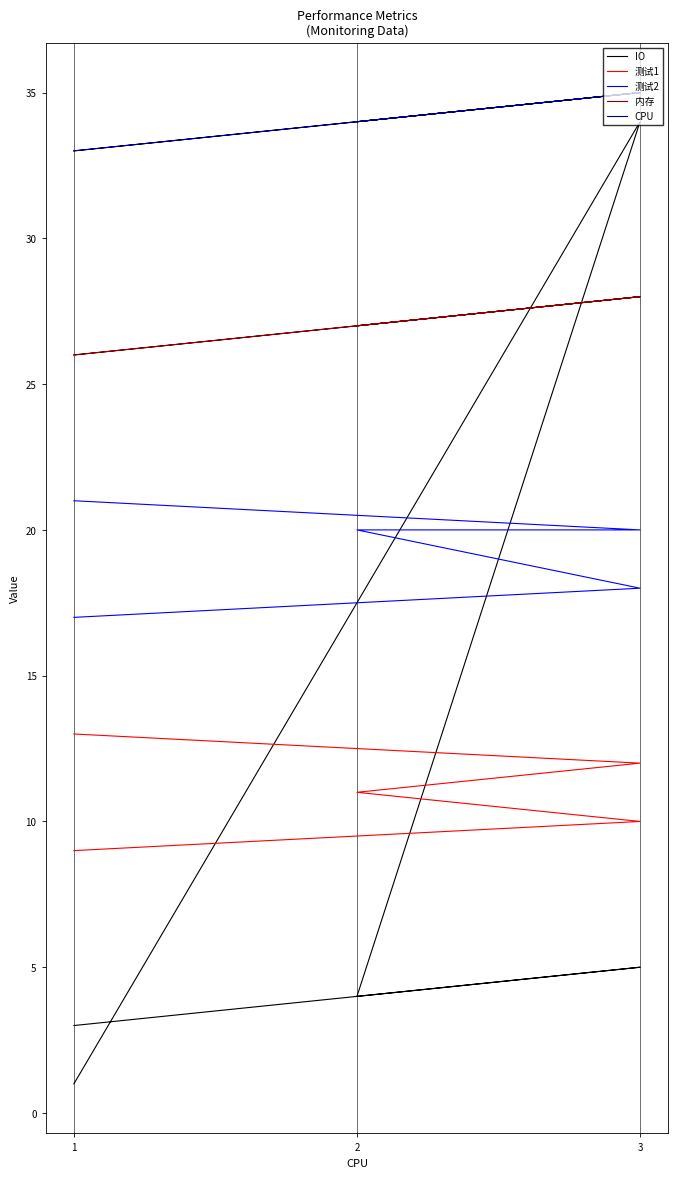

Is the value of 内存 at 1 greater than the value of IO at 2?

Yes